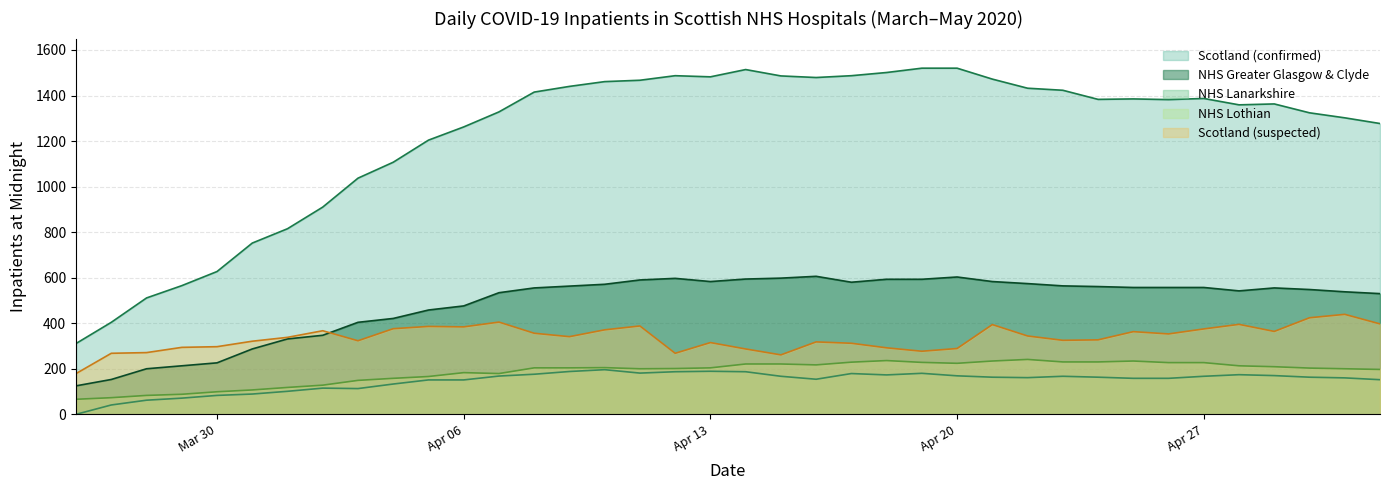

Between 2020-04-02 and 2020-04-09, which series saw the biggest shift?

Scotland (confirmed)